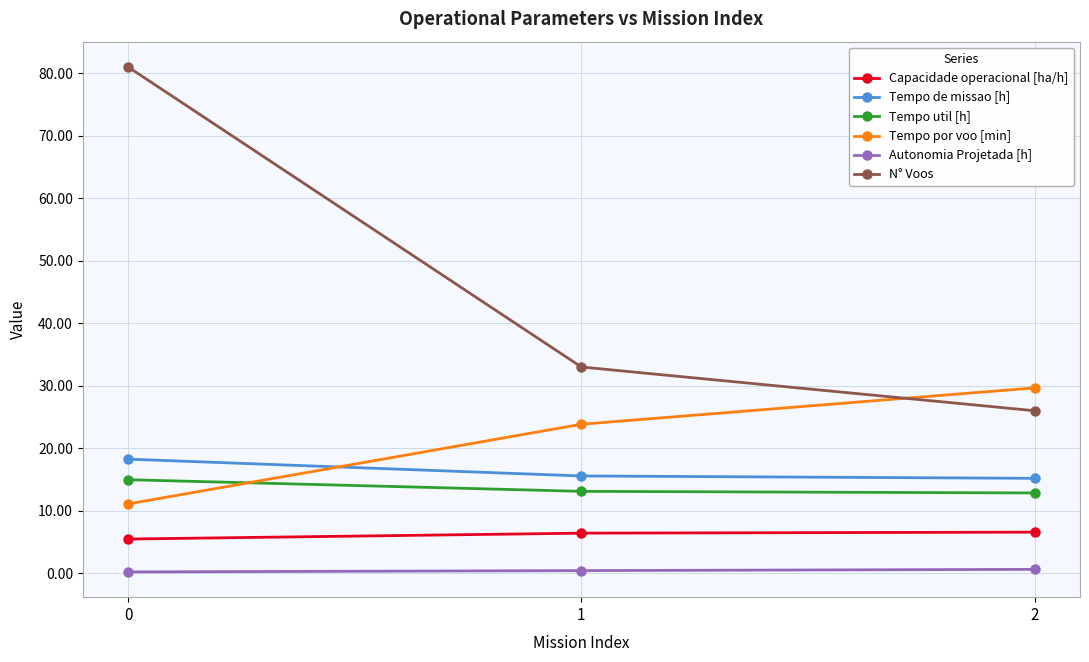

What is the total value across all series at 1?

92.4